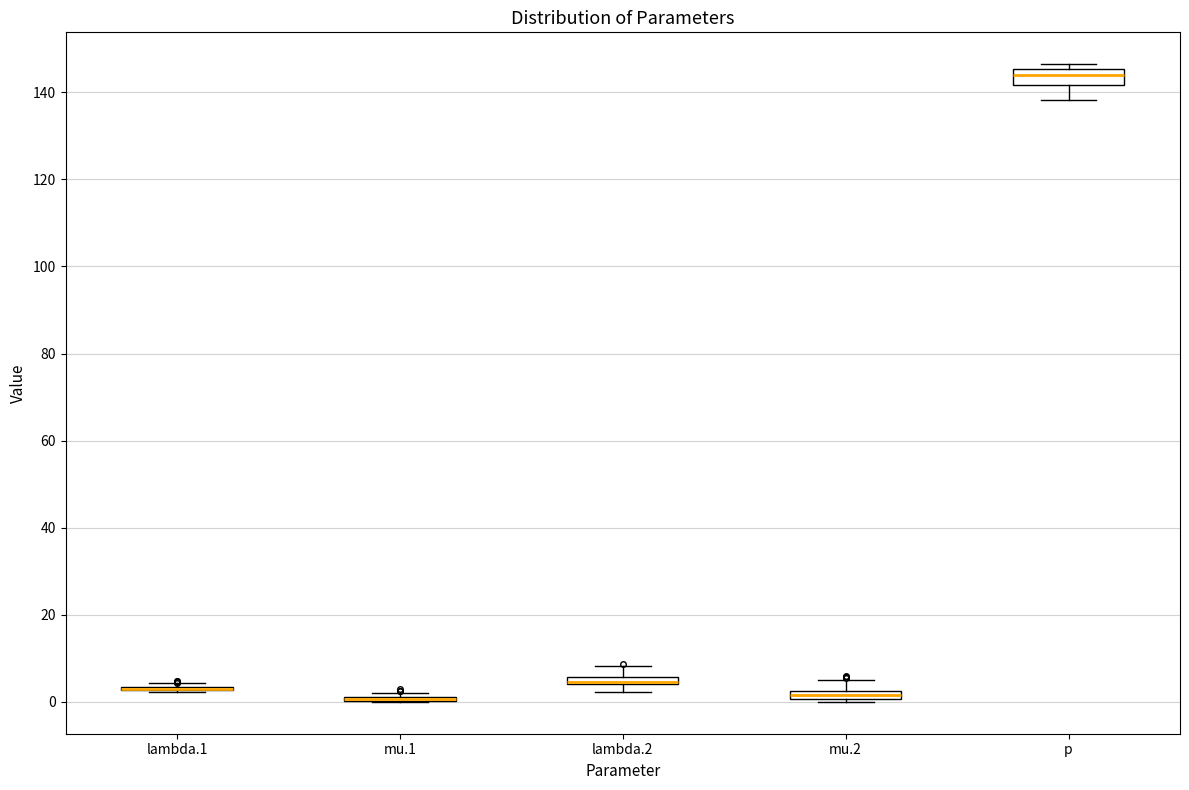

Where is the upper edge of the box for mu.2 on the y-axis? The values are not printed on the chart, so give them approximately, as read against the axis.

2